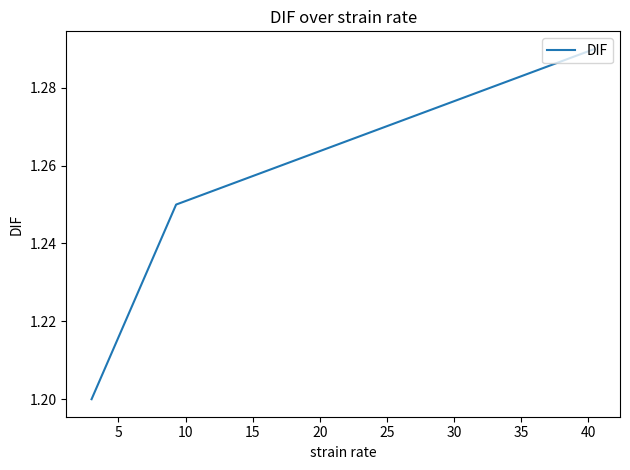

How many values are between 1 and 2?

3